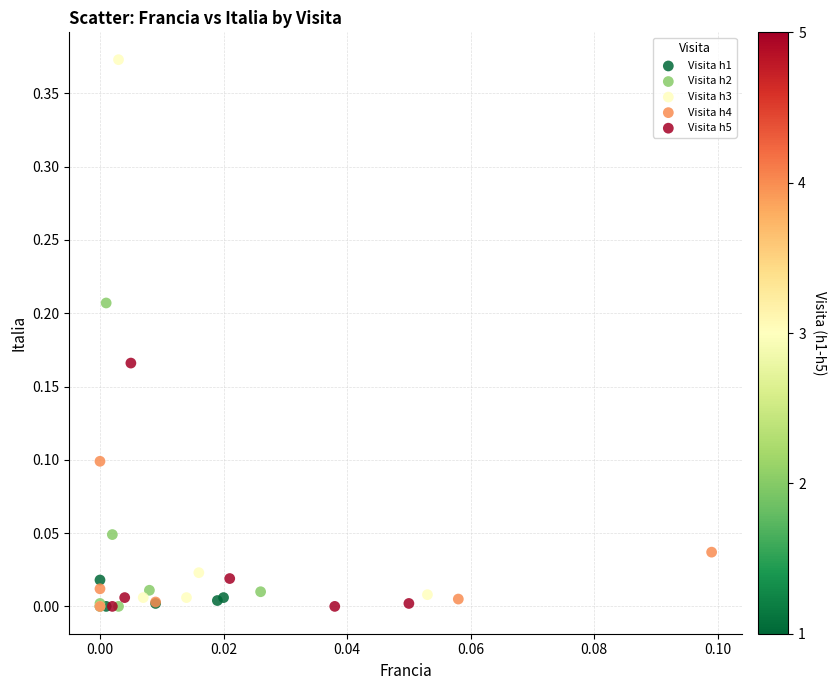

Which series contains the highest Y value?

Visita h3